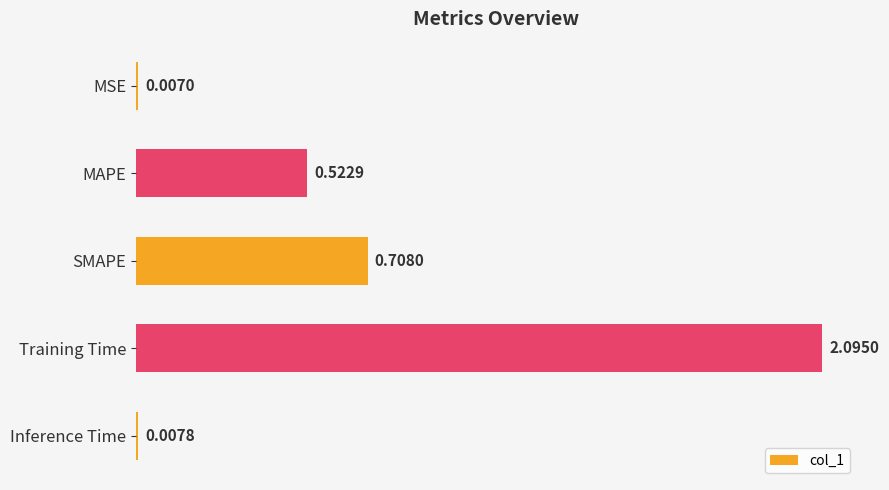

What is the label of the 4th bar from the bottom?

MAPE